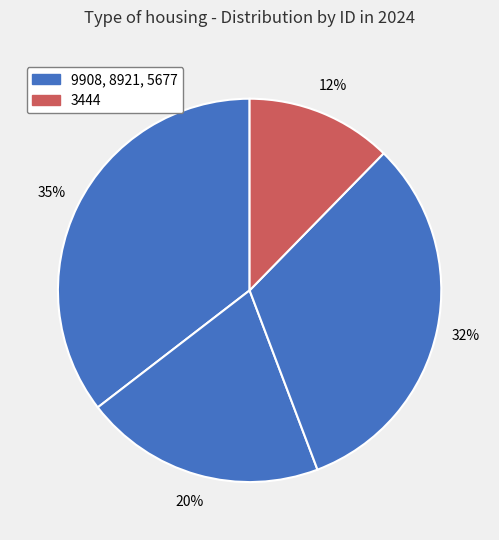

Rank the categories by value from highest to lowest.

9908, 8921, 5677, 3444